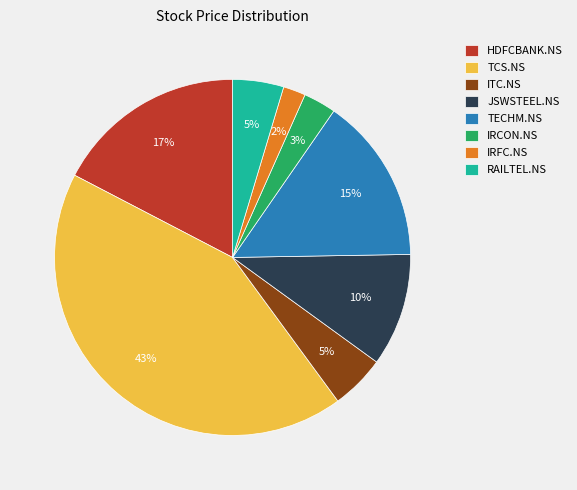

To the nearest percent, what is the average slice percentage?

12%